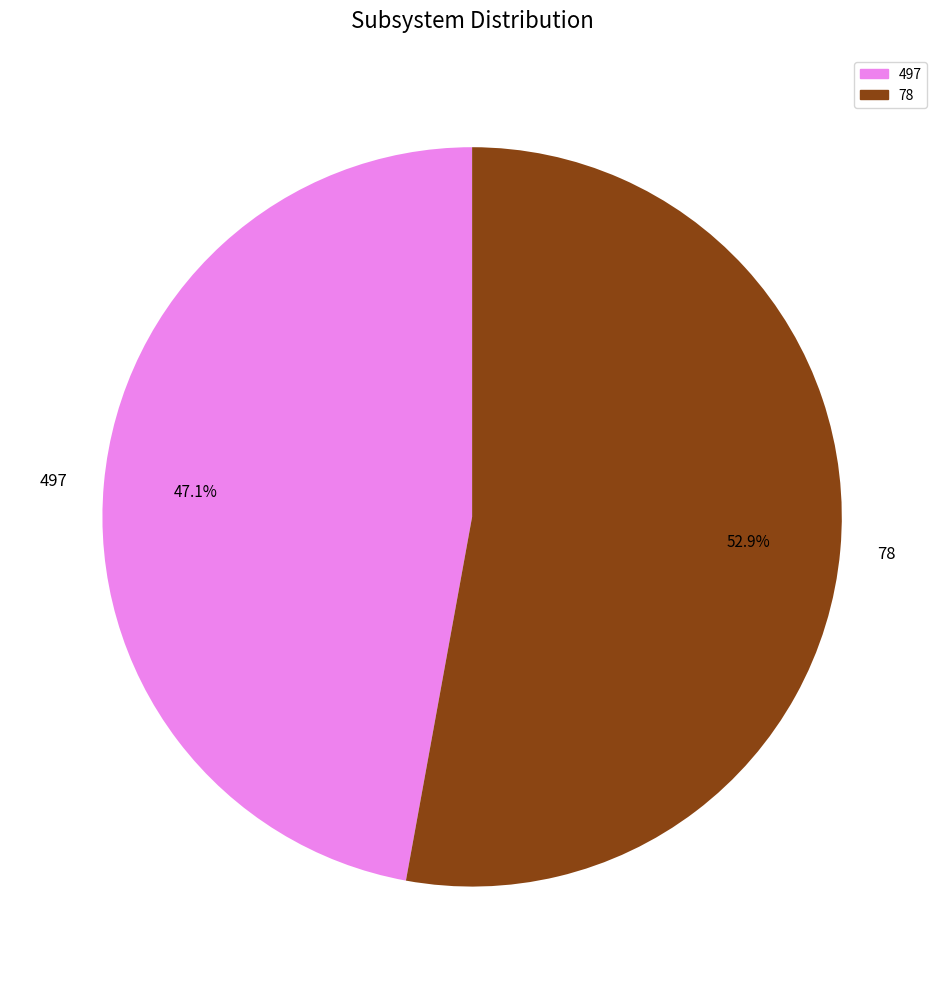

To the nearest percent, what is the average slice percentage?

50%